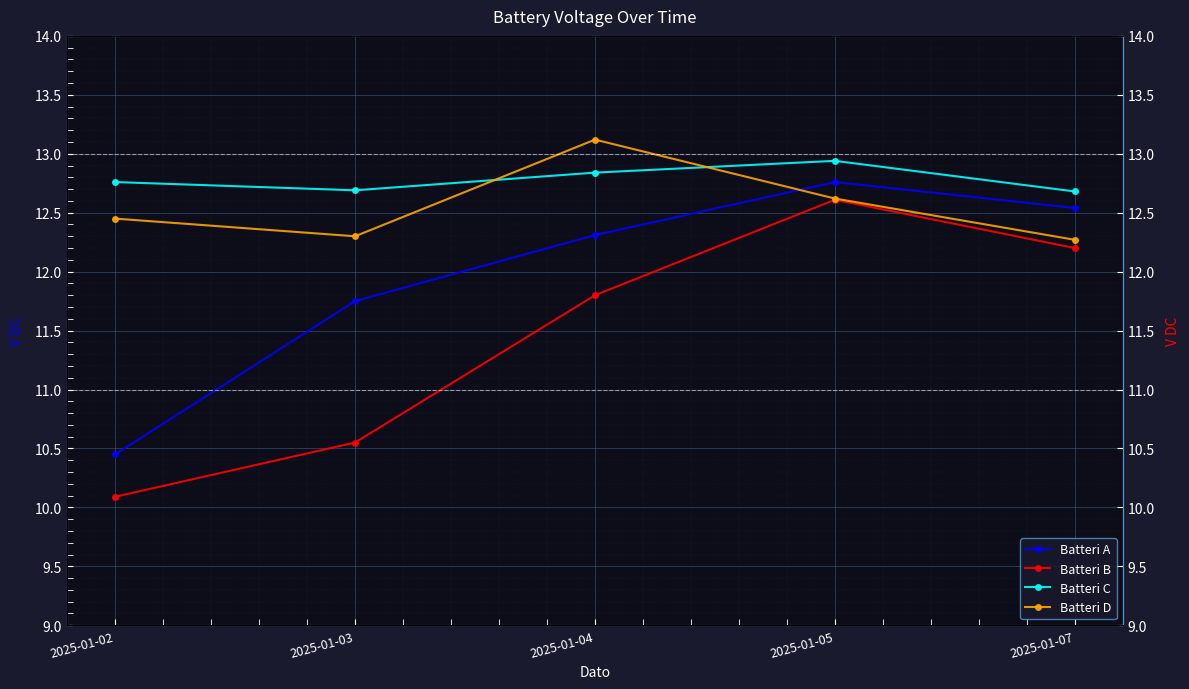

At which label is Batteri C closest to 12?

2025-01-07